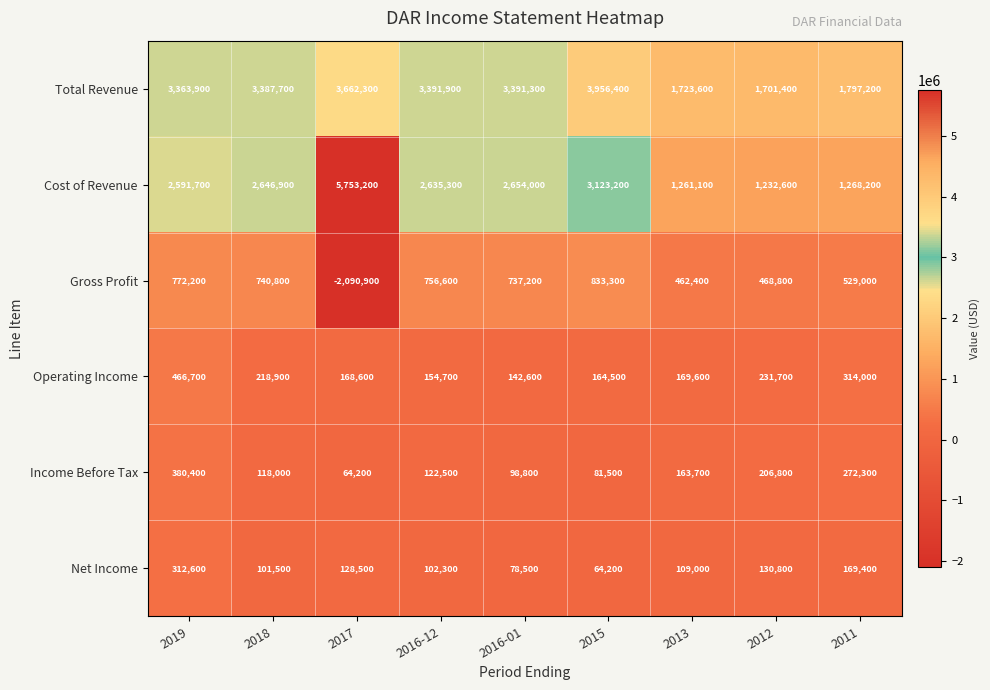

How many series are shown in this chart?

6